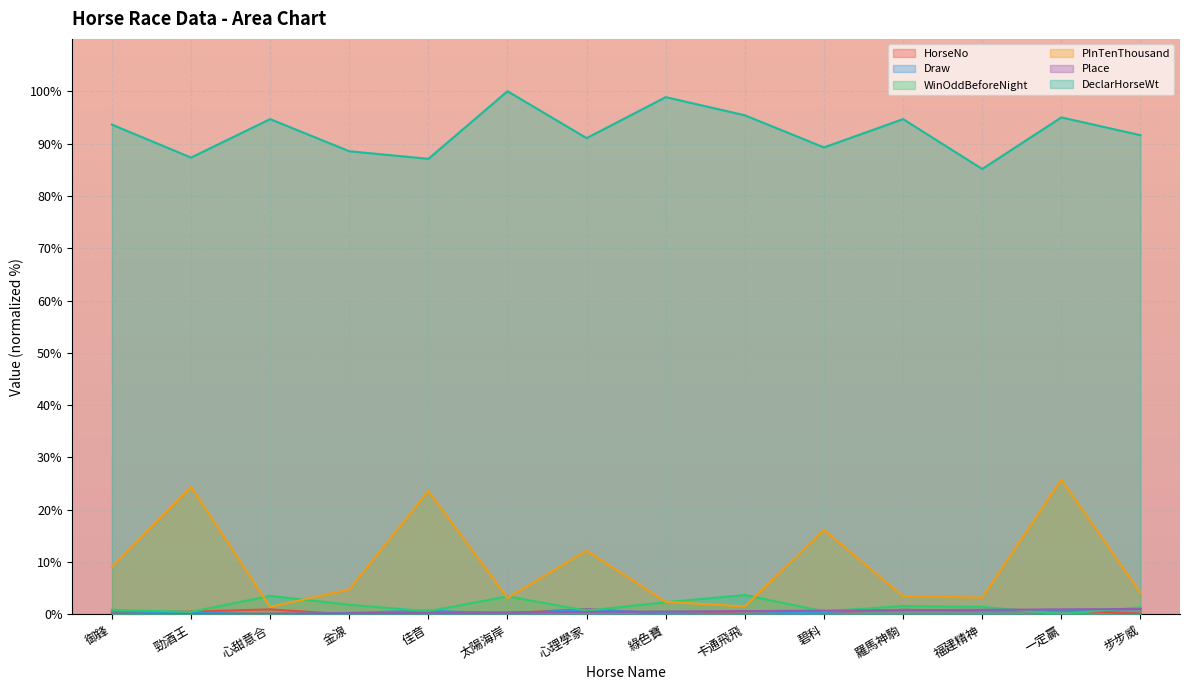

True or false: HorseNo and PInTenThousand cross at least once.

False